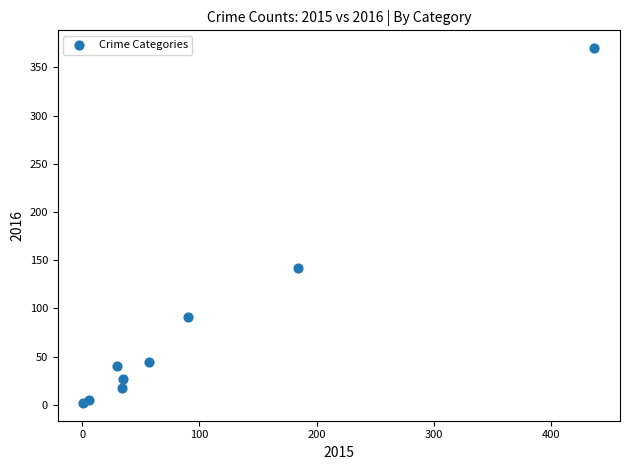

What Y value in the scatter plot is closest to 186?

142